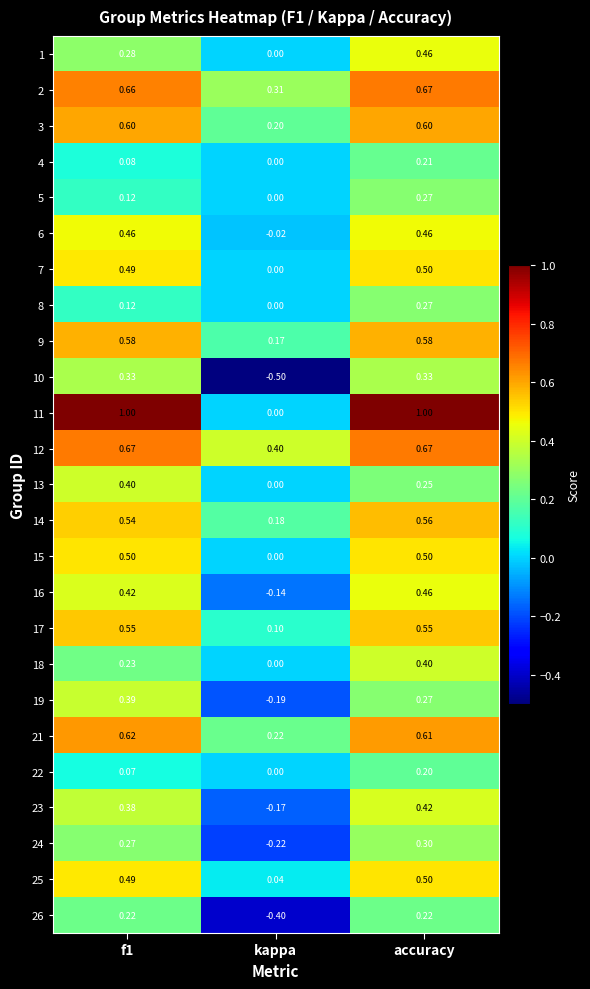

How many values in the 19 series are below 0?

1